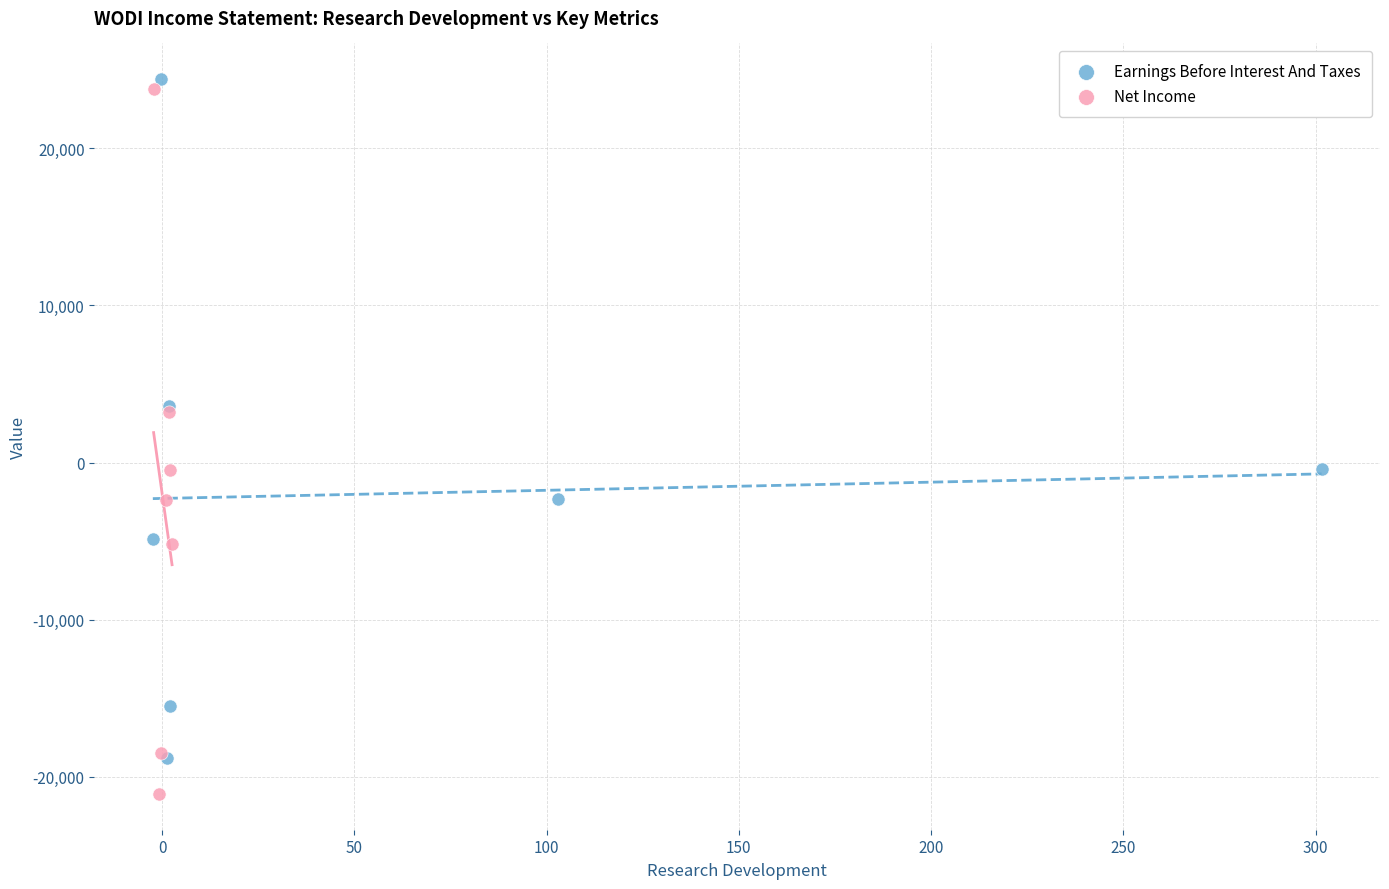

Which series reaches the maximum Y coordinate?

Earnings Before Interest And Taxes